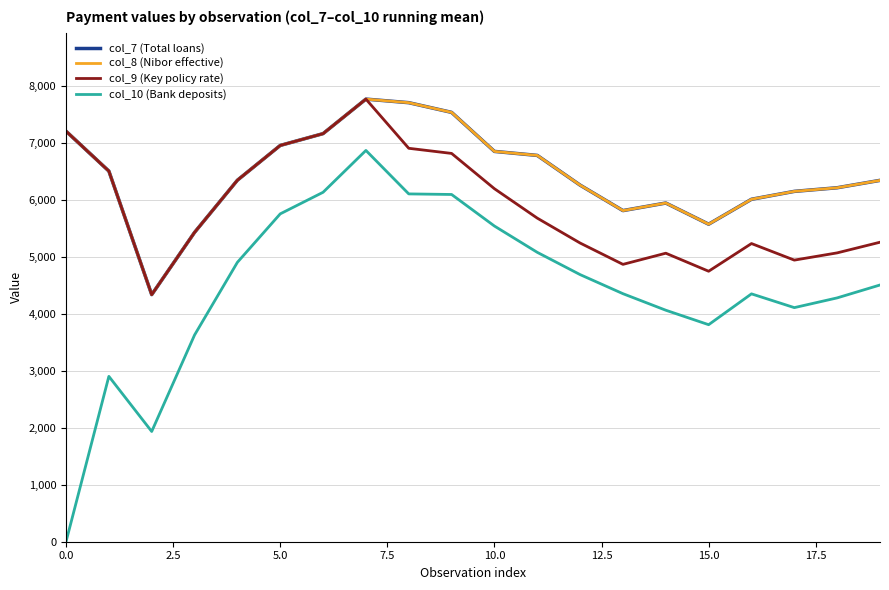

Does the chart have visible grid lines?

Yes